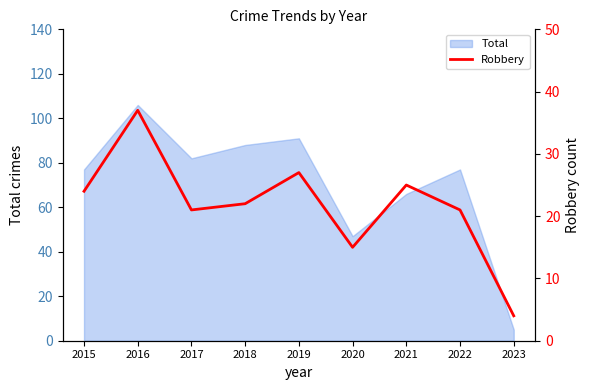

Reading right to left, transcribe all the data shown in this chart.

4	21	25	15	27	22	21	37	24